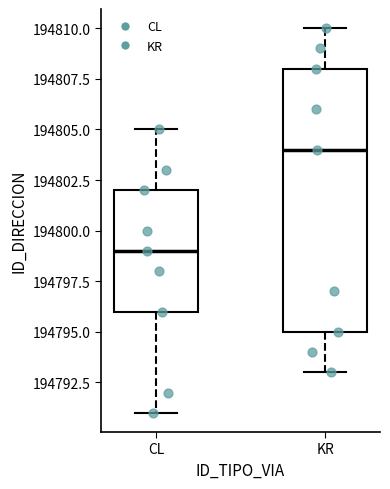

Reading left to right, transcribe this box plot: for each box, give where its median line is, the range the box spans, and where its two whiskers end, as read against the y-axis. The values are not printed on the chart, so give them approximately, as read against the axis.

CL: median 194799, box 194796 to 194802, whiskers 194791 to 194805
KR: median 194804, box 194795 to 194808, whiskers 194793 to 194810